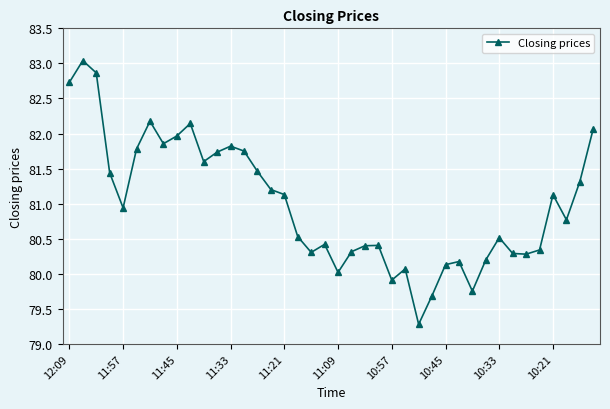

What is the difference between the maximum and minimum values?

3.8